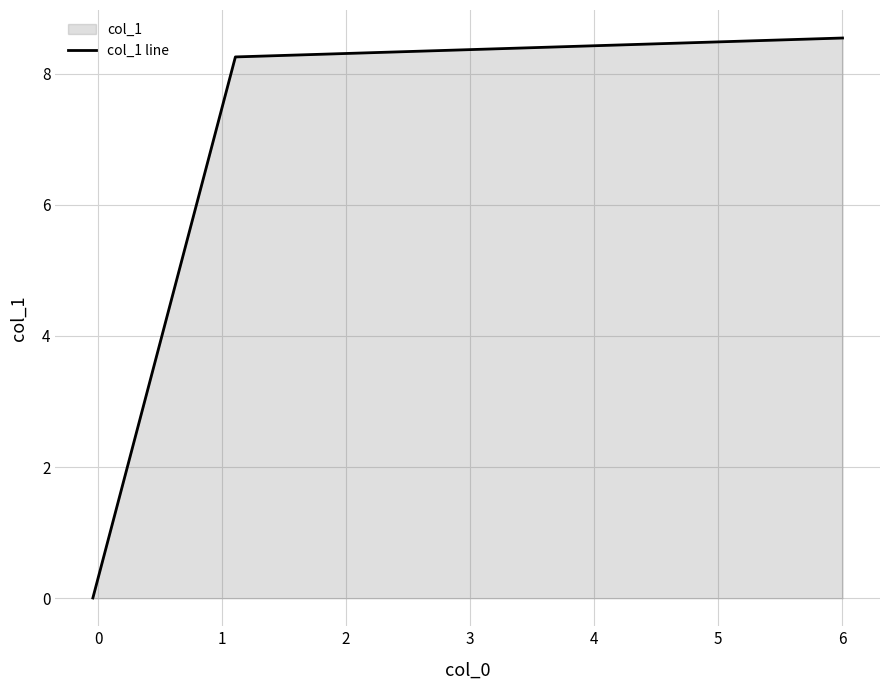

Reading left to right, list all the values displayed in this chart.

0.0	8.3	8.5